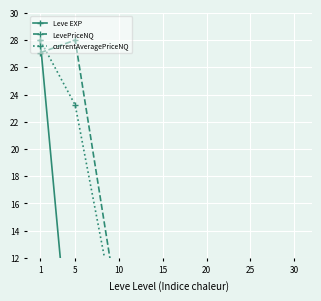

What is the value of the currentAveragePriceNQ point at the 7th from the left?

0.4